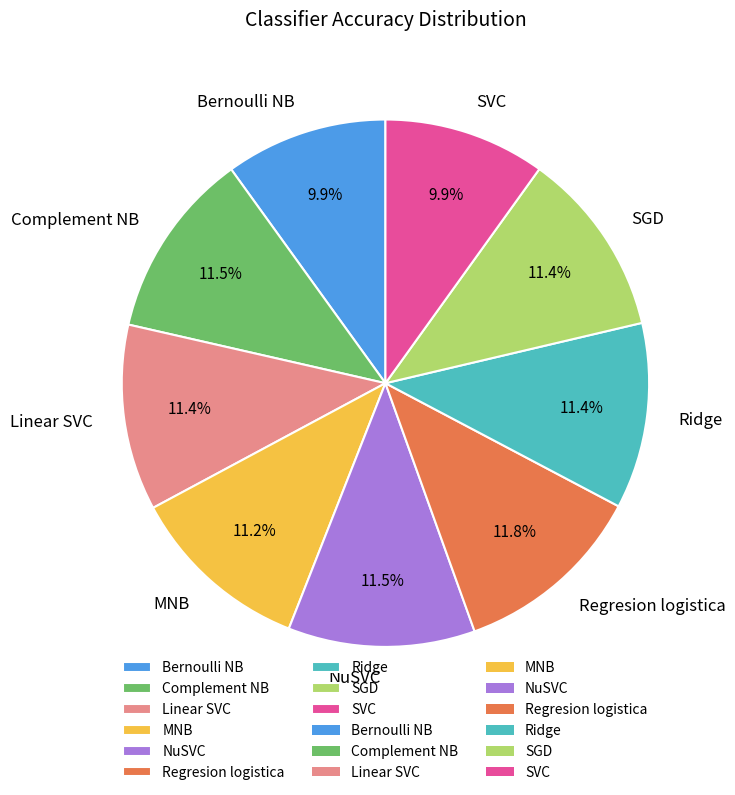

Which has a higher value, SVC or SGD?

SGD